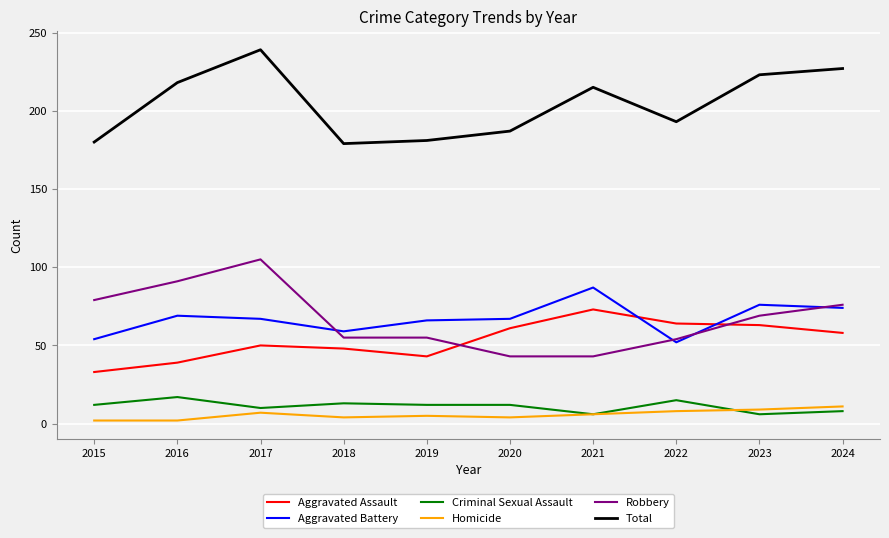

Between 2021 and 2022, which series saw the biggest shift?

Aggravated Battery